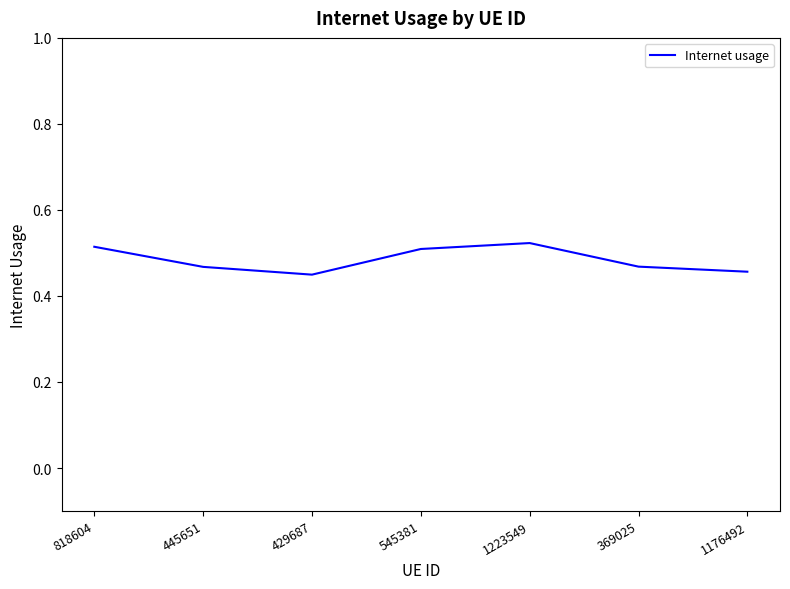

What is the sum of all values?

3.4